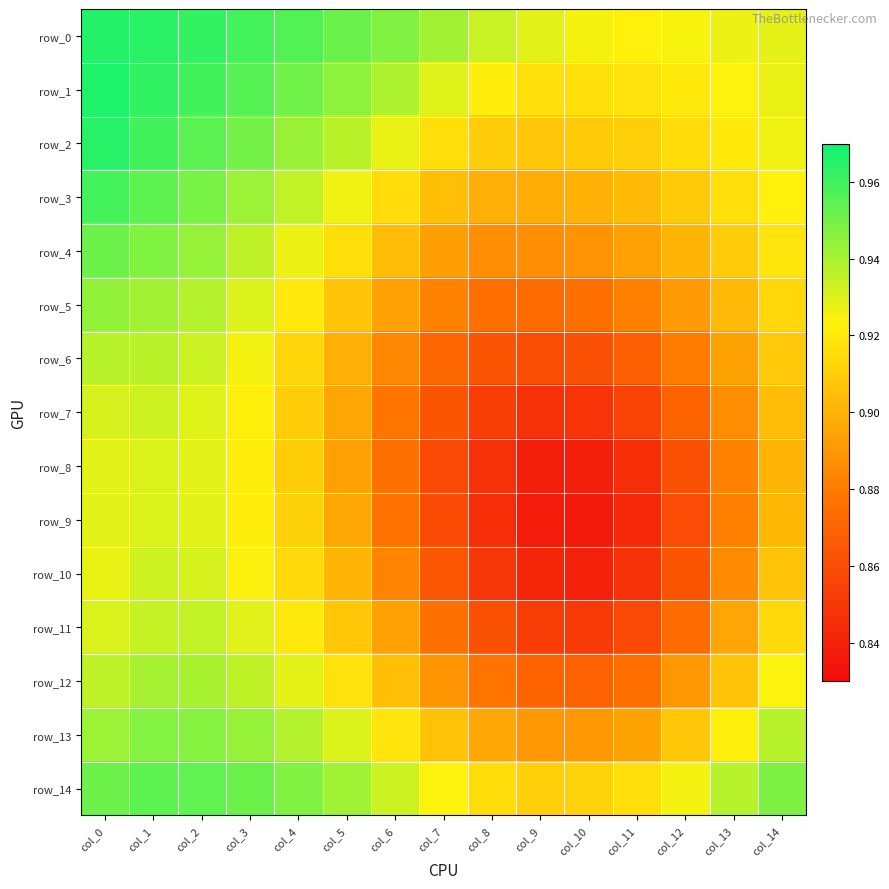

Reading right to left, what are all the values shown in this chart?

row_0: 0.9	0.9	0.9	0.9	0.9	0.9	0.9	0.9	0.9	1.0	1.0	1.0	1.0	1.0	1.0
row_1: 0.9	0.9	0.9	0.9	0.9	0.9	0.9	0.9	0.9	0.9	1.0	1.0	1.0	1.0	1.0
row_2: 0.9	0.9	0.9	0.9	0.9	0.9	0.9	0.9	0.9	0.9	0.9	0.9	1.0	1.0	1.0
row_3: 0.9	0.9	0.9	0.9	0.9	0.9	0.9	0.9	0.9	0.9	0.9	0.9	0.9	1.0	1.0
row_4: 0.9	0.9	0.9	0.9	0.9	0.9	0.9	0.9	0.9	0.9	0.9	0.9	0.9	0.9	1.0
row_5: 0.9	0.9	0.9	0.9	0.9	0.9	0.9	0.9	0.9	0.9	0.9	0.9	0.9	0.9	0.9
row_6: 0.9	0.9	0.9	0.9	0.9	0.9	0.9	0.9	0.9	0.9	0.9	0.9	0.9	0.9	0.9
row_7: 0.9	0.9	0.9	0.9	0.8	0.8	0.9	0.9	0.9	0.9	0.9	0.9	0.9	0.9	0.9
row_8: 0.9	0.9	0.9	0.8	0.8	0.8	0.8	0.9	0.9	0.9	0.9	0.9	0.9	0.9	0.9
row_9: 0.9	0.9	0.9	0.8	0.8	0.8	0.8	0.9	0.9	0.9	0.9	0.9	0.9	0.9	0.9
row_10: 0.9	0.9	0.9	0.8	0.8	0.8	0.8	0.9	0.9	0.9	0.9	0.9	0.9	0.9	0.9
row_11: 0.9	0.9	0.9	0.9	0.9	0.9	0.9	0.9	0.9	0.9	0.9	0.9	0.9	0.9	0.9
row_12: 0.9	0.9	0.9	0.9	0.9	0.9	0.9	0.9	0.9	0.9	0.9	0.9	0.9	0.9	0.9
row_13: 0.9	0.9	0.9	0.9	0.9	0.9	0.9	0.9	0.9	0.9	0.9	0.9	0.9	0.9	0.9
row_14: 0.9	0.9	0.9	0.9	0.9	0.9	0.9	0.9	0.9	0.9	0.9	1.0	1.0	1.0	1.0